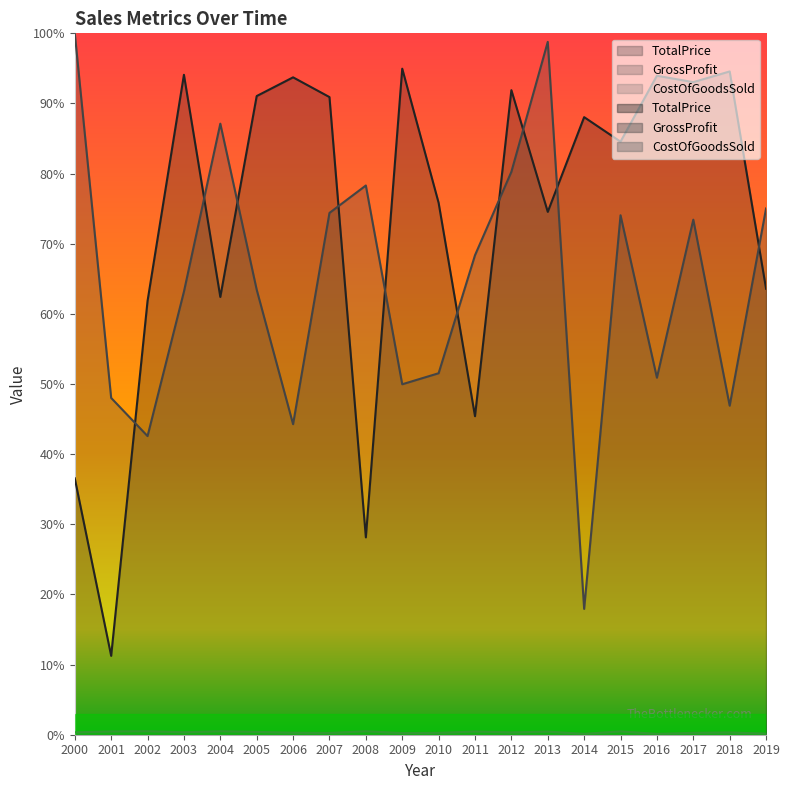

True or false: CostOfGoodsSold and GrossProfit intersect in this chart.

False